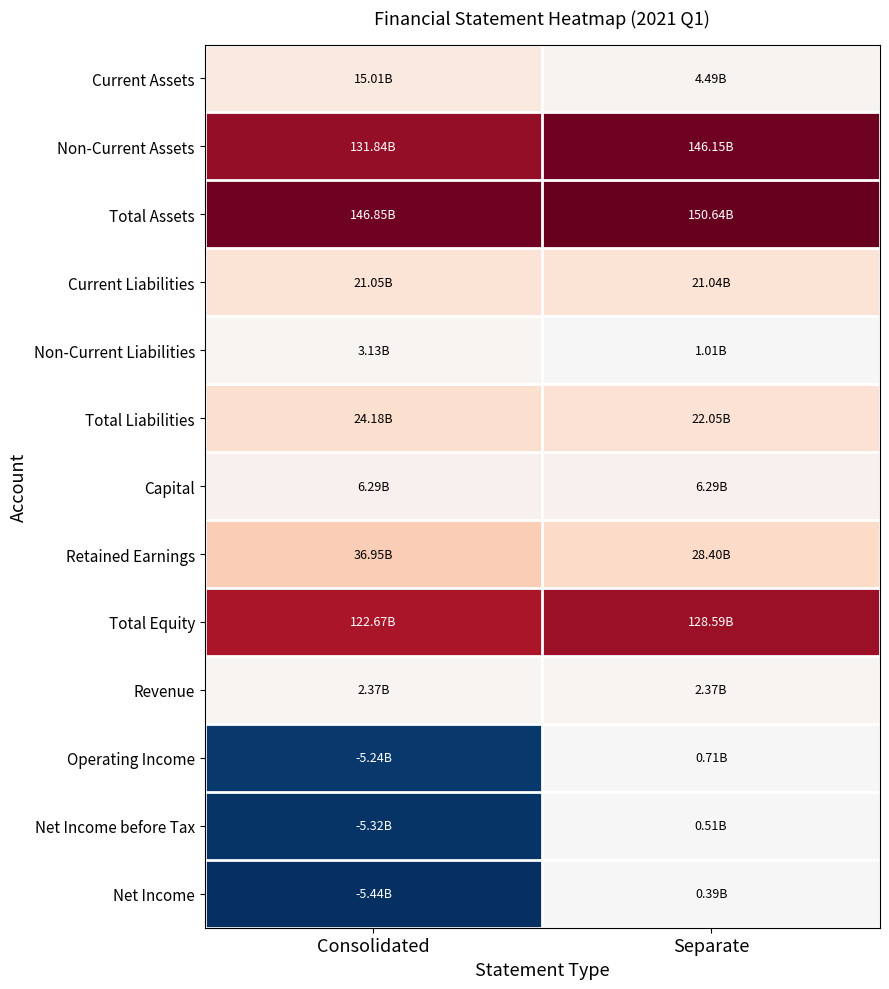

Which series changed the most between Consolidated and Separate?

Non-Current Assets